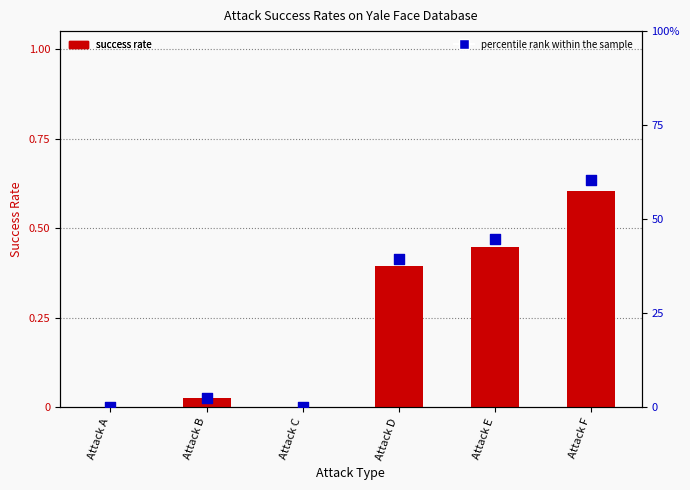

Which series has the largest total across all categories?

percentile rank within the sample